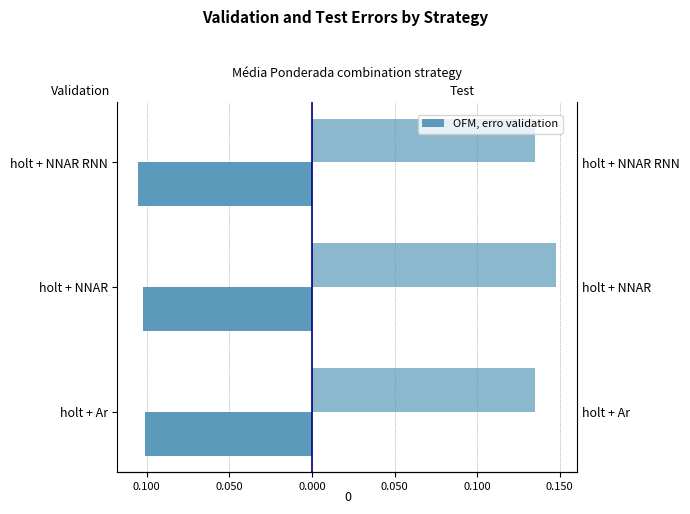

Between holt + NNAR RNN and holt + Ar, which is larger?

holt + Ar